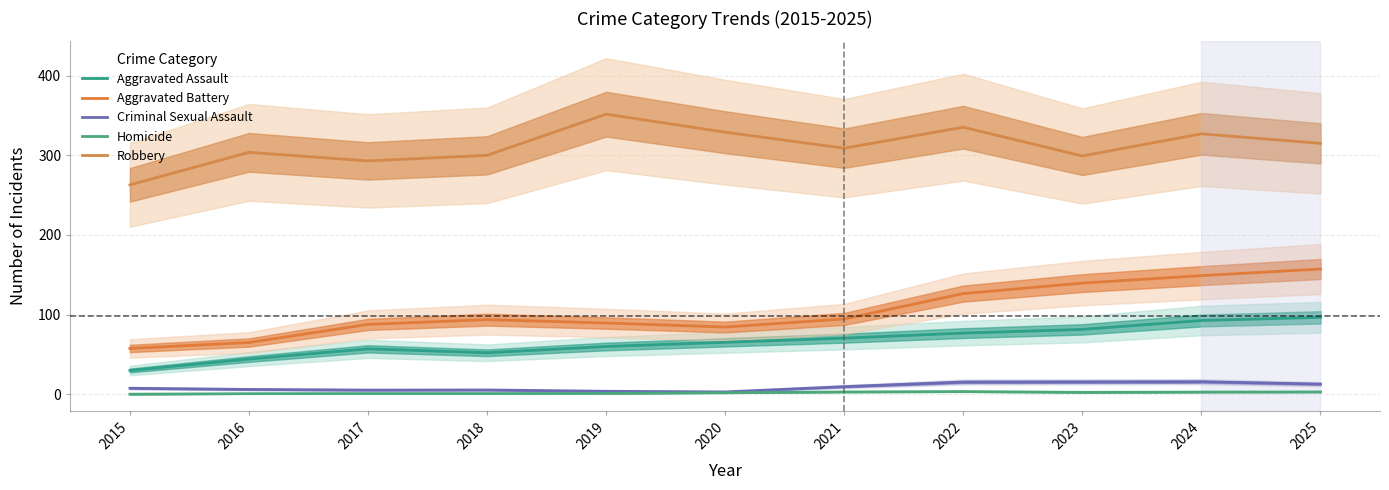

What is the value of the Robbery point at the 7th from the left?

308.9